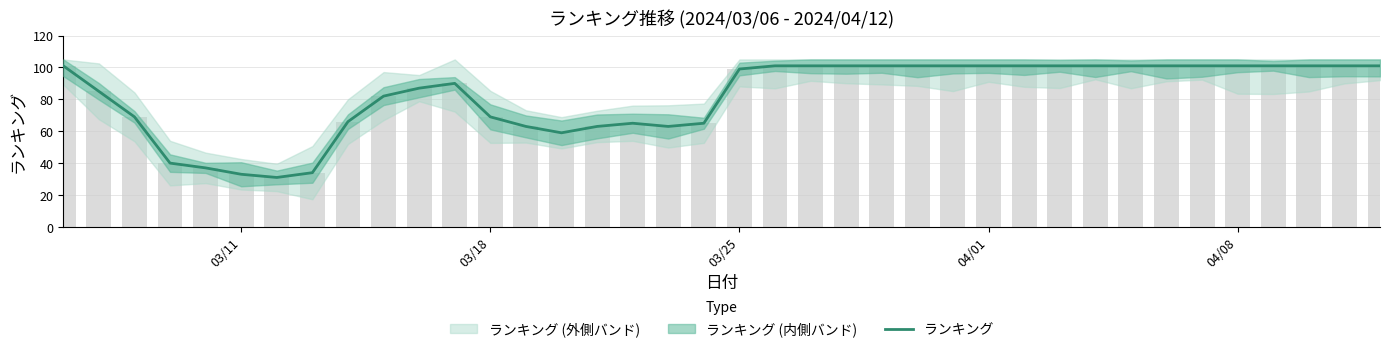

Reading left to right, transcribe all the data shown in this chart.

101	85	69	40	37	33	31	34	66	82	87	90	69	63	59	63	65	63	65	99	101	101	101	101	101	101	101	101	101	101	101	101	101	101	101	101	101	101